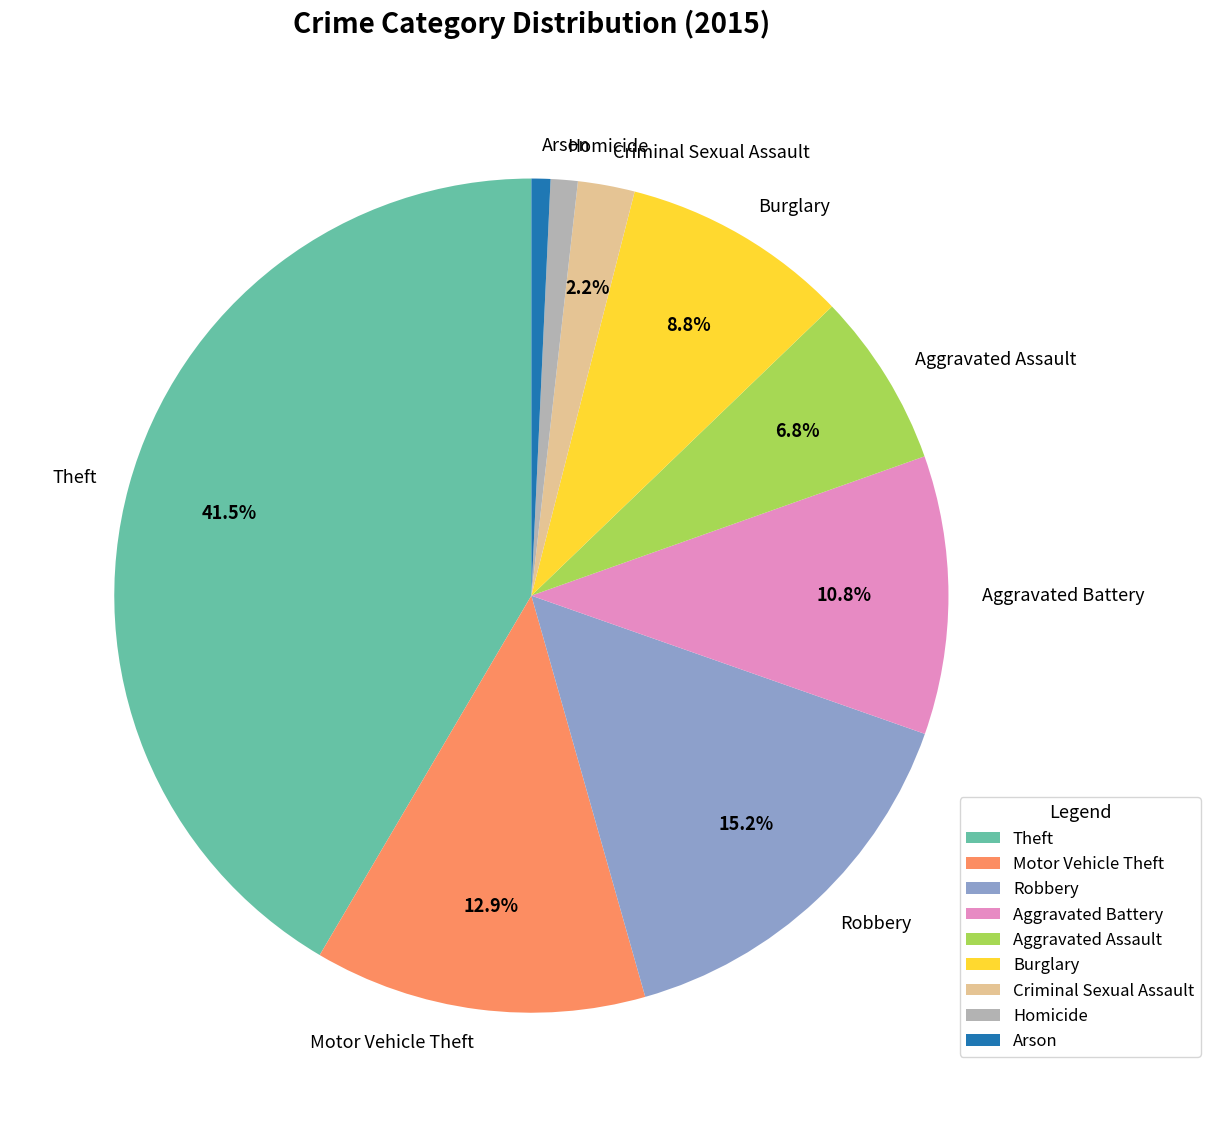

What portion of the pie excludes Criminal Sexual Assault?

97.8%